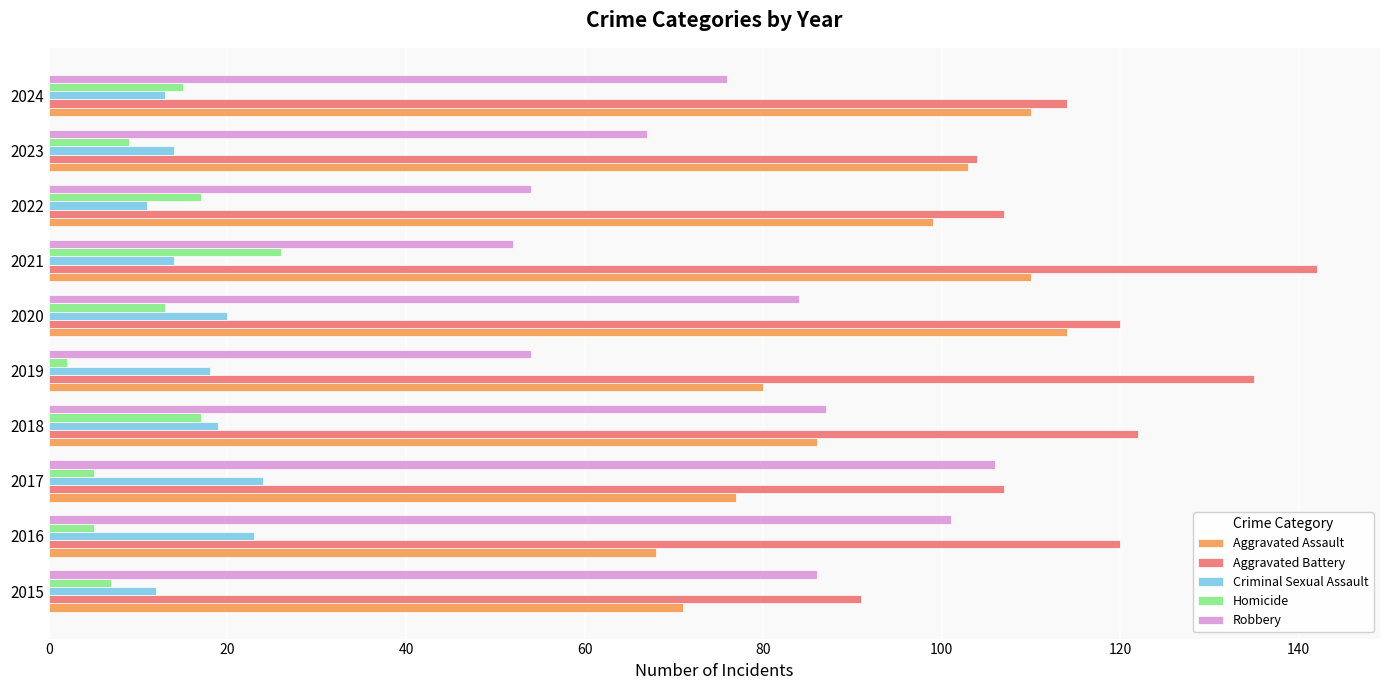

Rank the series at 2022 from highest to lowest value.

Aggravated Battery, Aggravated Assault, Robbery, Homicide, Criminal Sexual Assault